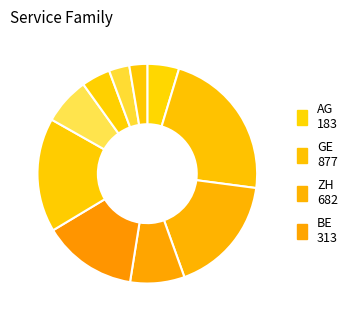

What is the largest slice in the pie chart?

GE